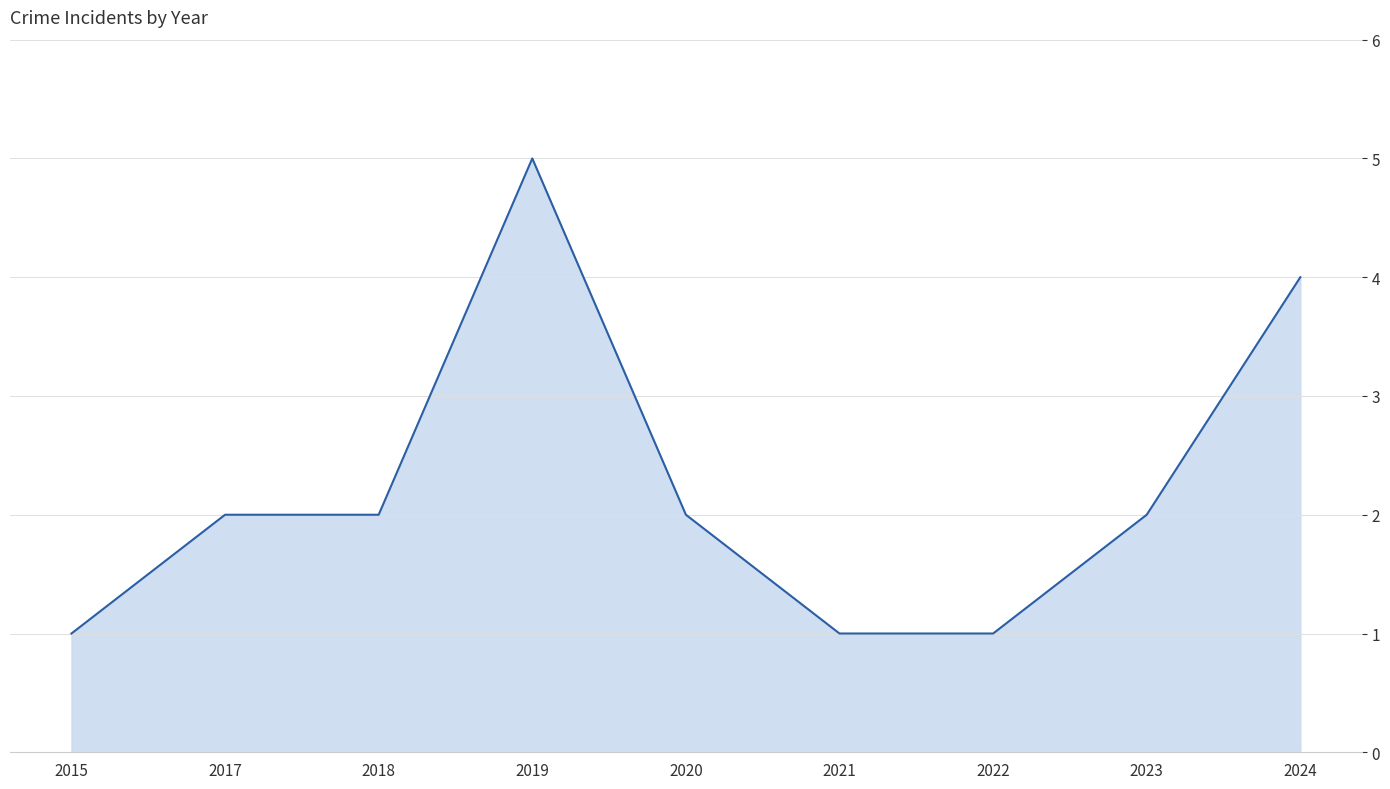

At which category does the chart reach its peak across all series?

2019